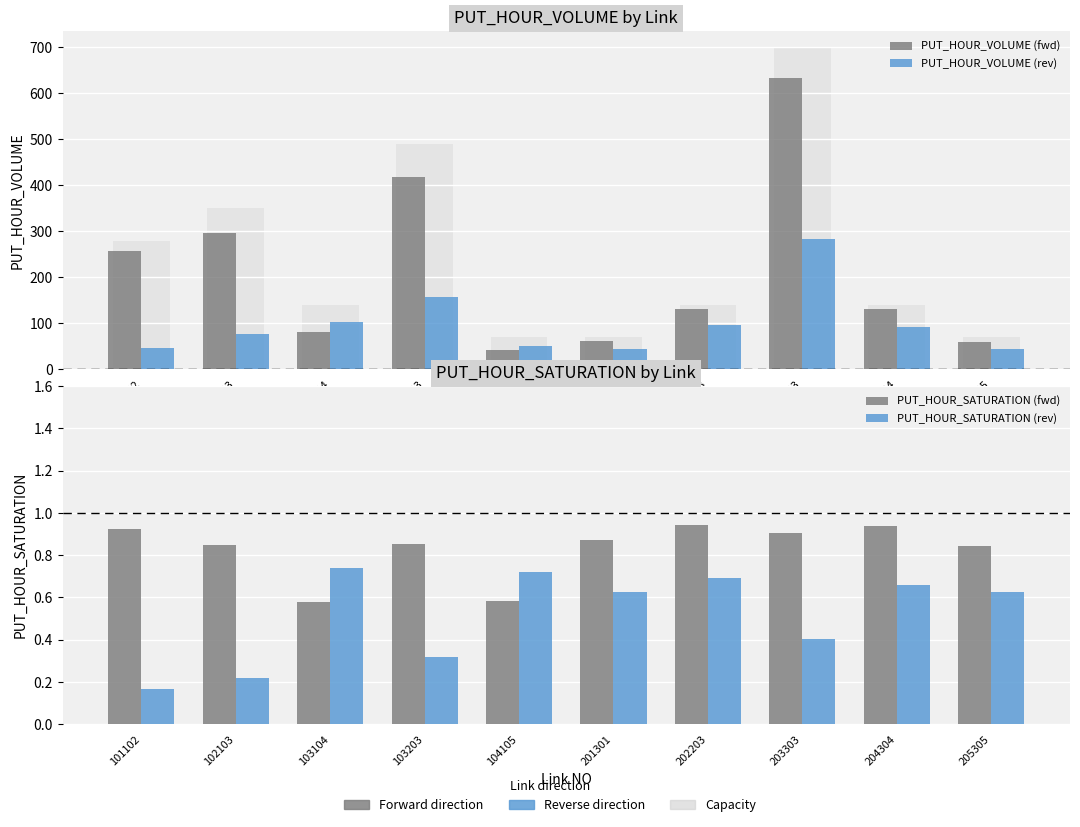

Read the PUT_HOUR_VOLUME (fwd) value at 204304.

131.1